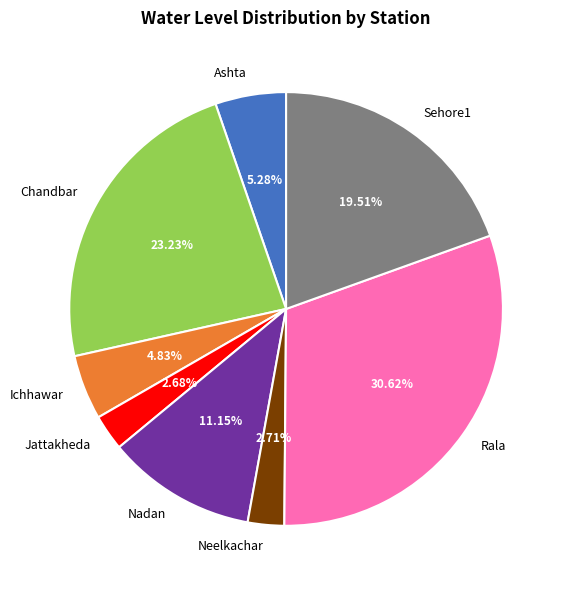

What percentage is the Neelkachar slice, to the nearest percent?

3%